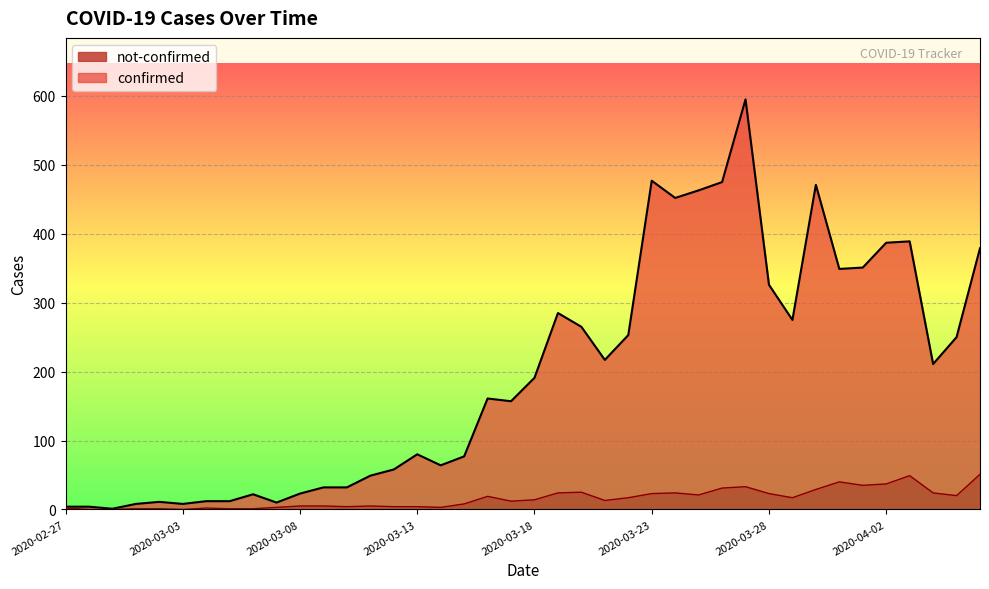

What is the difference between the maximum and minimum values in the confirmed series?

594